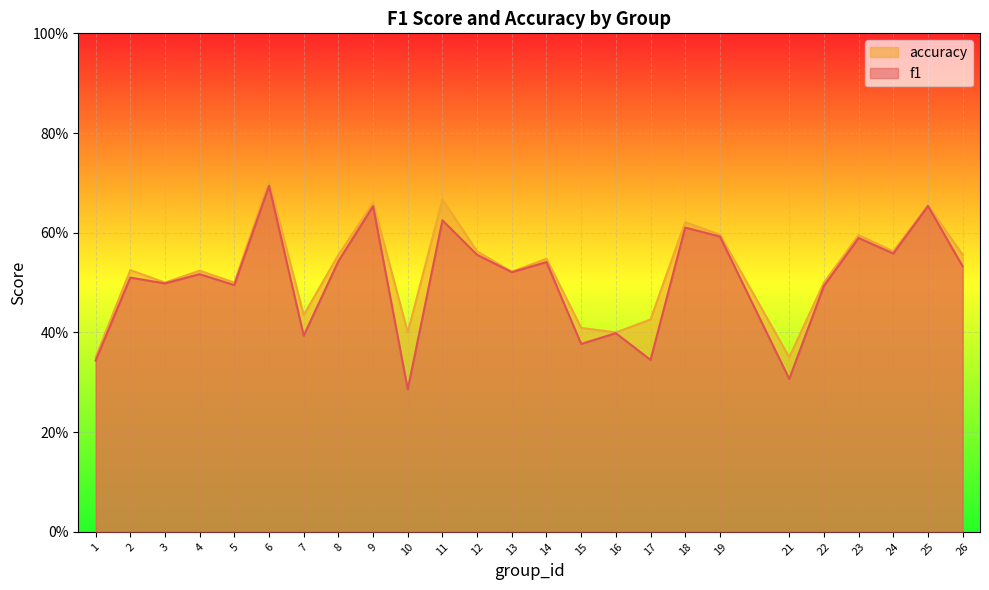

What is the average value of the accuracy series?

0.5